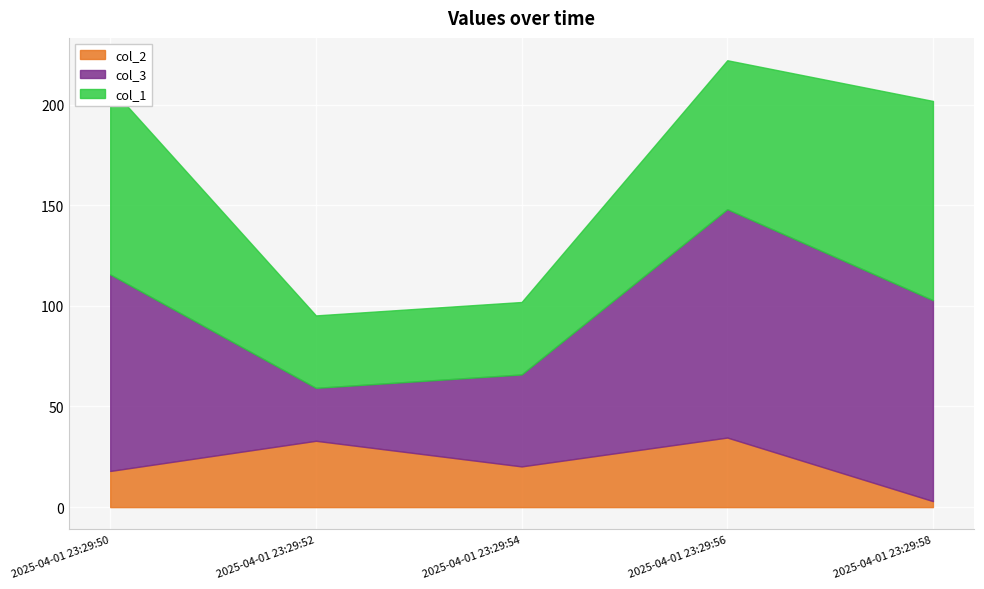

Read the col_1 value at 2025-04-01 23:29:54.

36.0